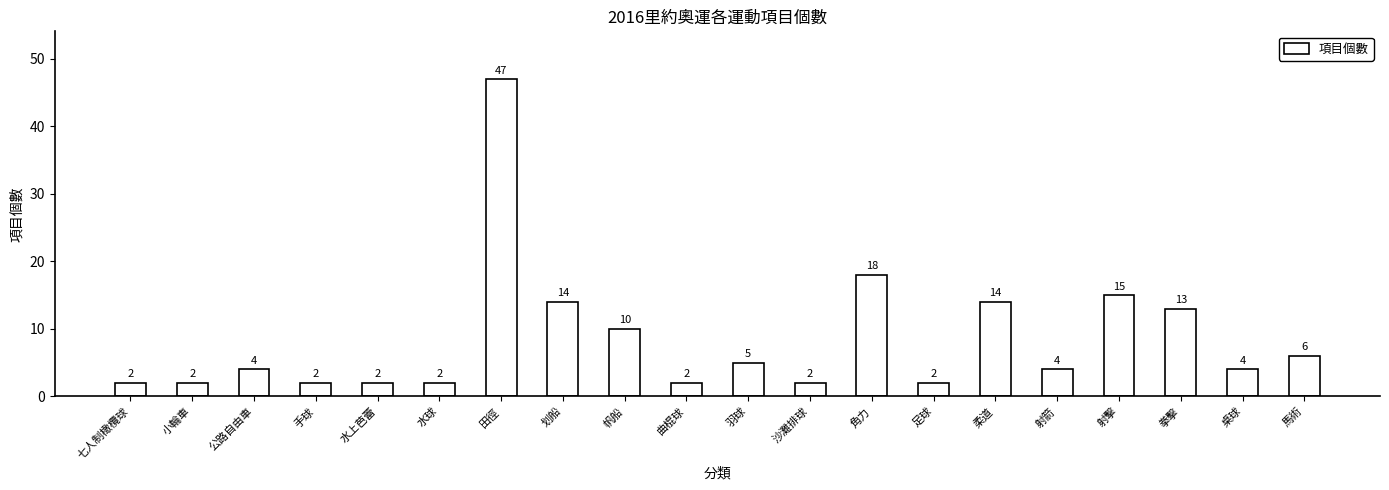

The value at 射擊 is 15. True or false?

True